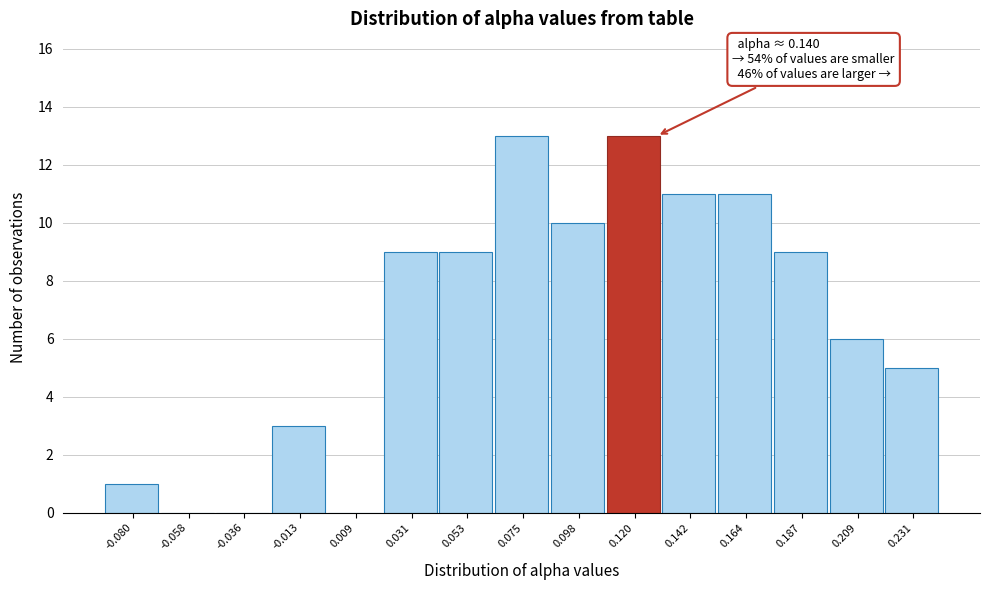

Reading right to left, extract all data points from this chart.

0.231=5	0.209=6	0.187=9	0.164=11	0.142=11	0.120=13	0.098=10	0.075=13	0.053=9	0.031=9	0.009=0	-0.013=3	-0.036=0	-0.058=0	-0.080=1